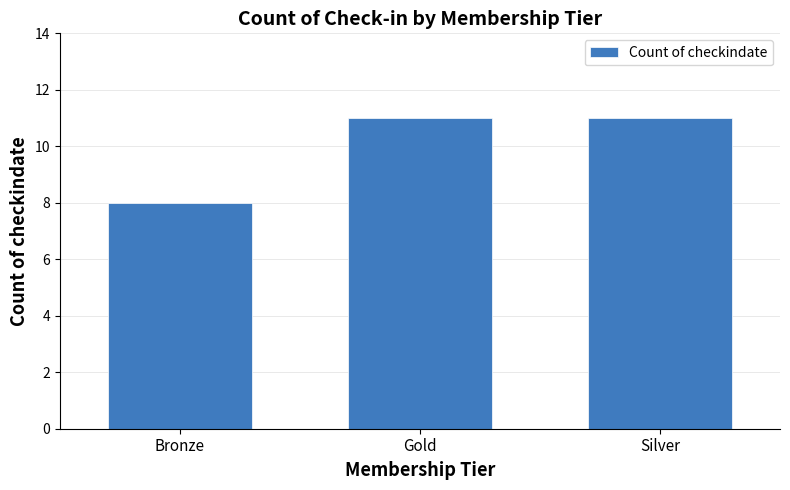

What value does the data have at Gold?

11